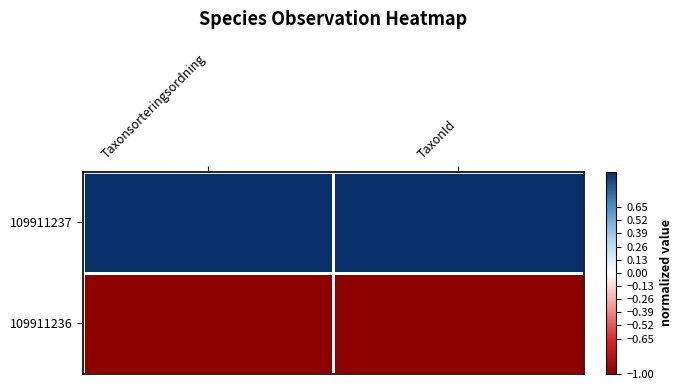

At how many categories does at least one series exceed 0?

2